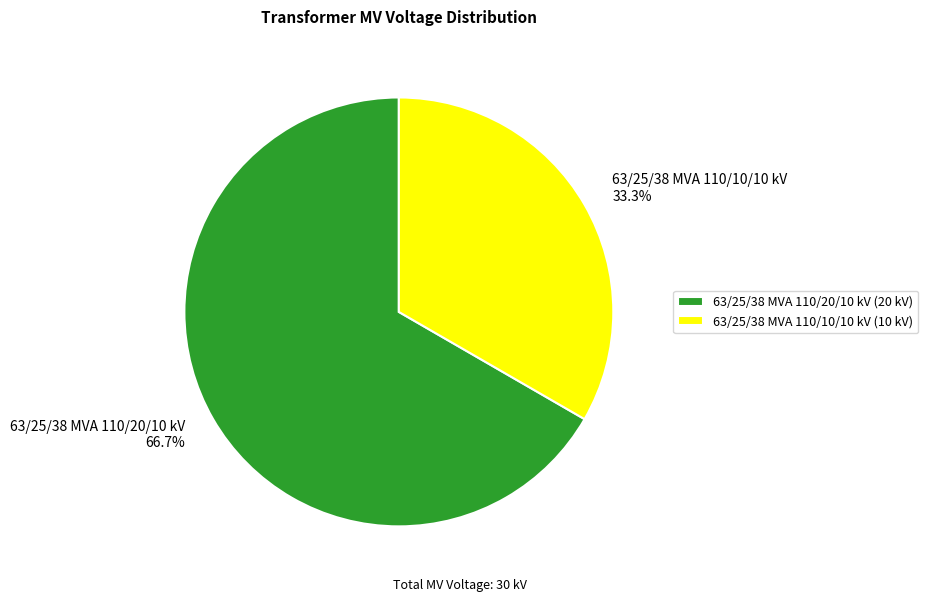

Is the sum of 63/25/38 MVA 110/10/10 kV and 63/25/38 MVA 110/20/10 kV greater than half?

Yes